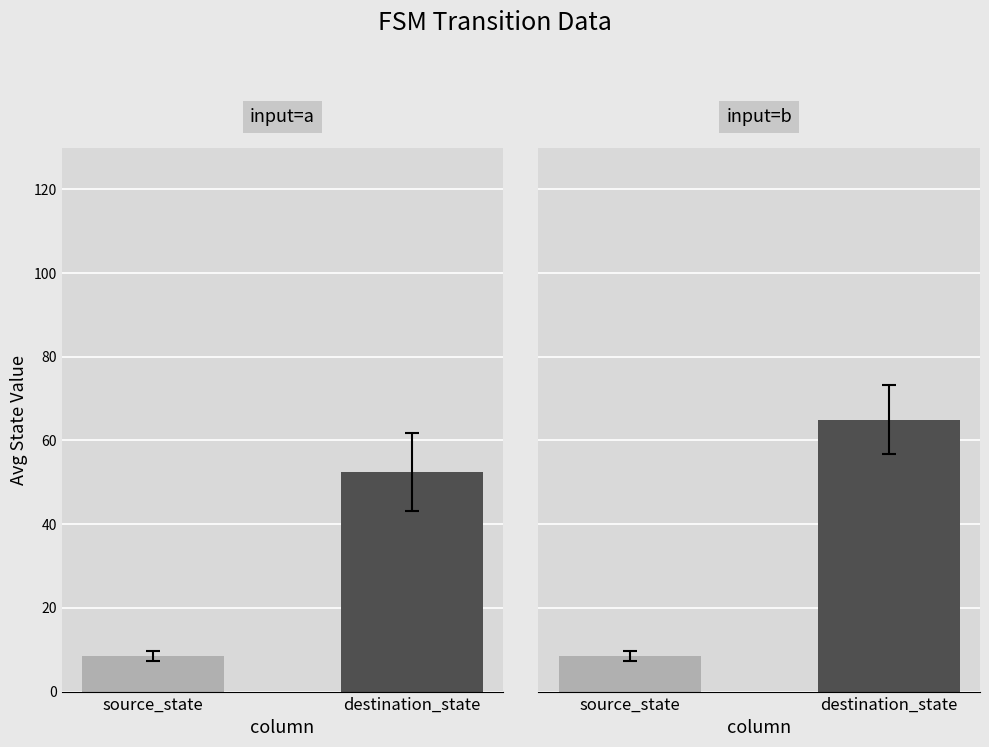

What are all the series names shown in the legend?

source_state, destination_state